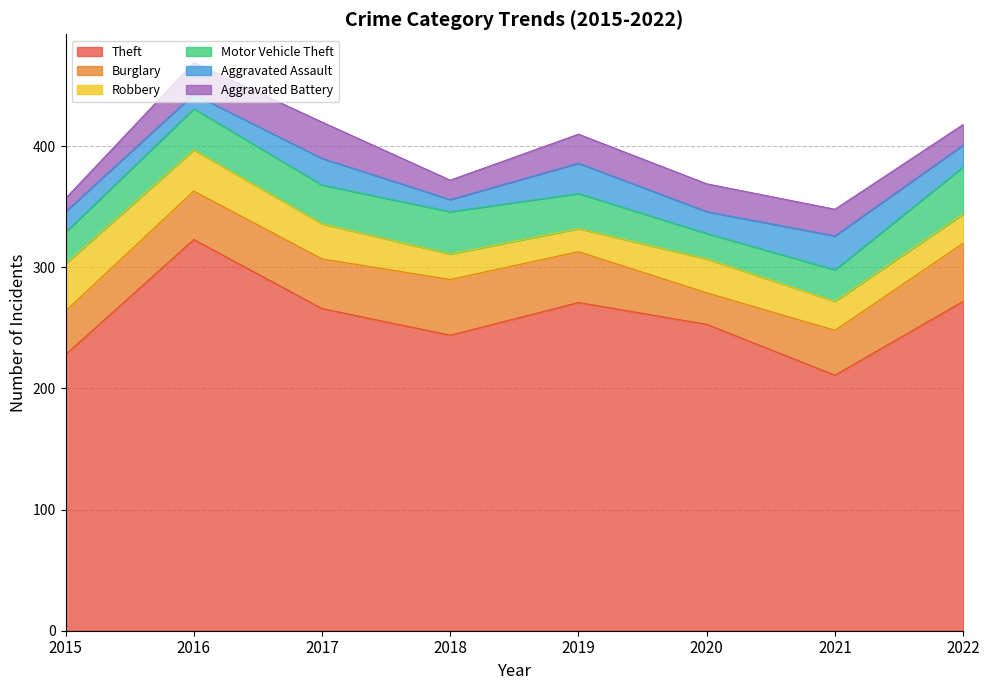

True or false: Aggravated Assault has more than 0 points higher than both neighbors.

True